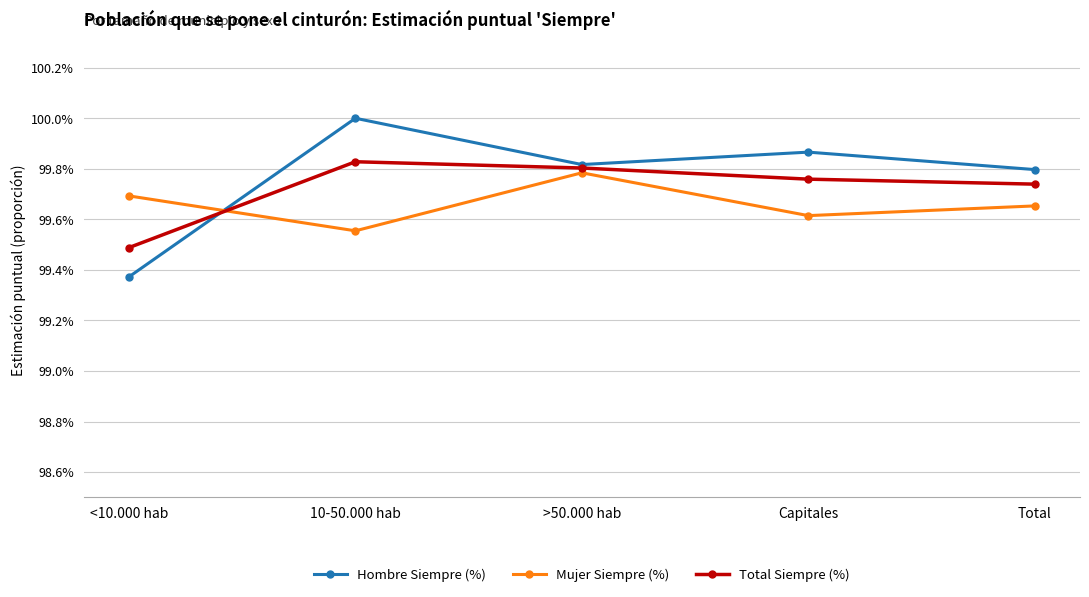

What are all the series names shown in the legend?

Hombre Siempre (%), Mujer Siempre (%), Total Siempre (%)